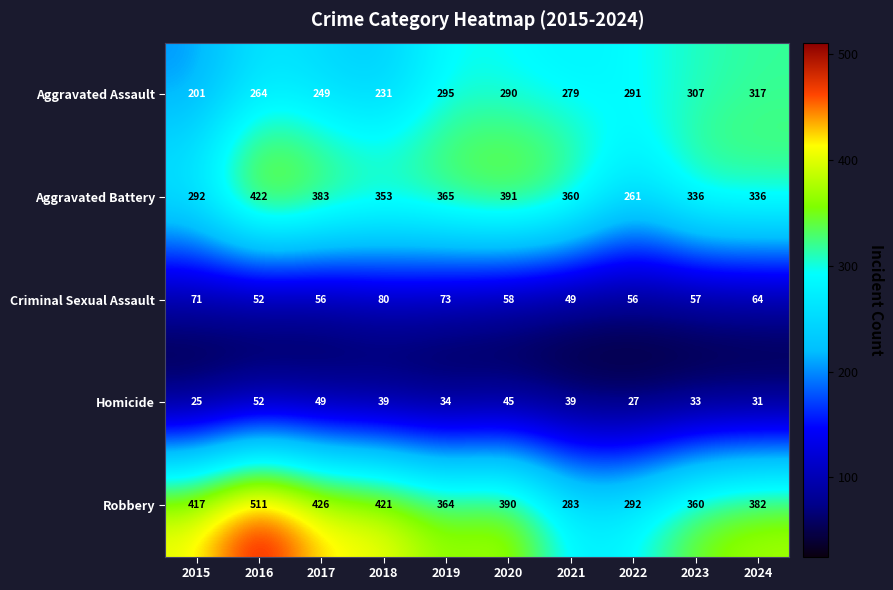

What is the difference between the maximum and minimum values in the Homicide series?

27